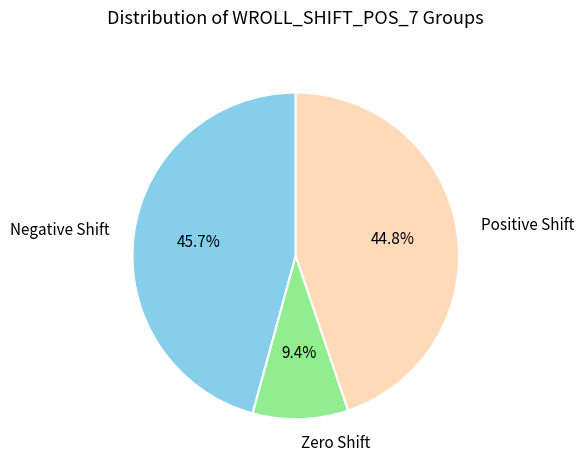

Rank the categories by value from lowest to highest.

Zero Shift, Positive Shift, Negative Shift